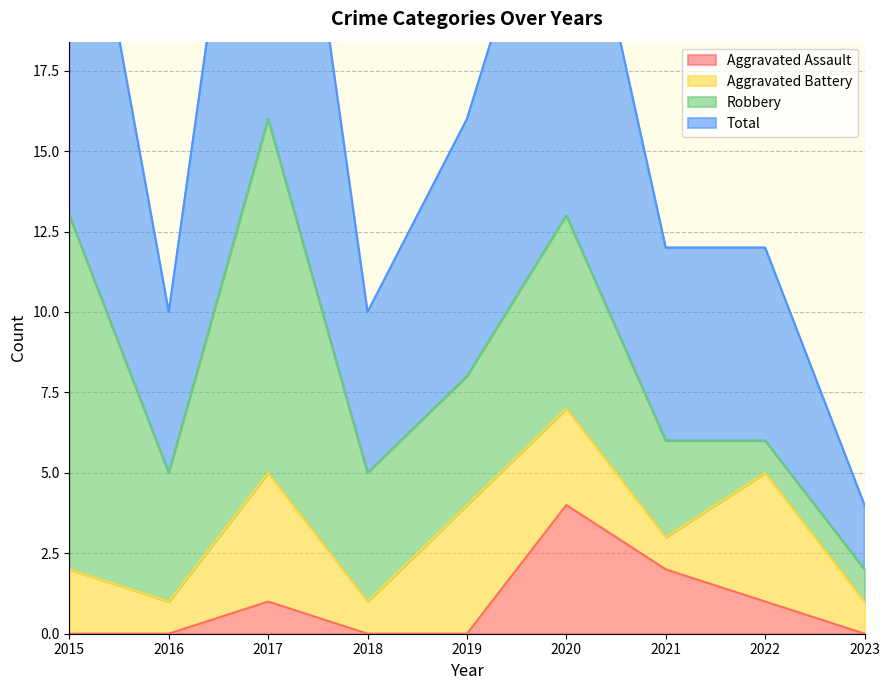

True or false: Total and Aggravated Assault intersect in this chart.

False